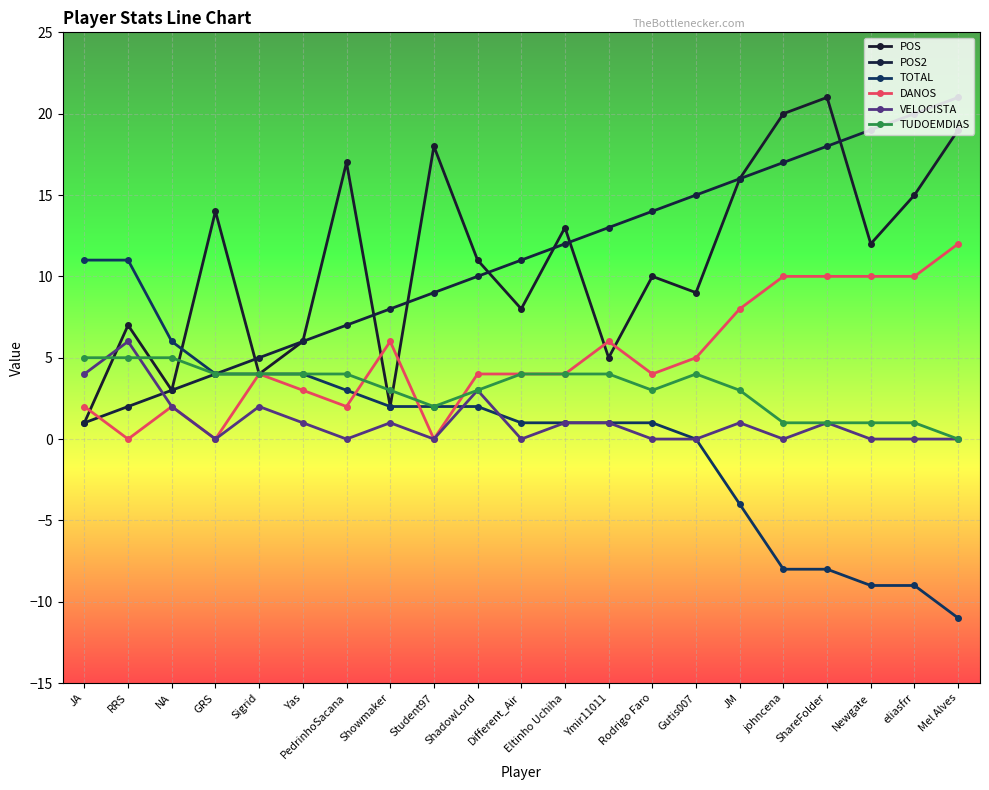

What are all the series names shown in the legend?

POS, POS2, TOTAL, DANOS, VELOCISTA, TUDOEMDIAS